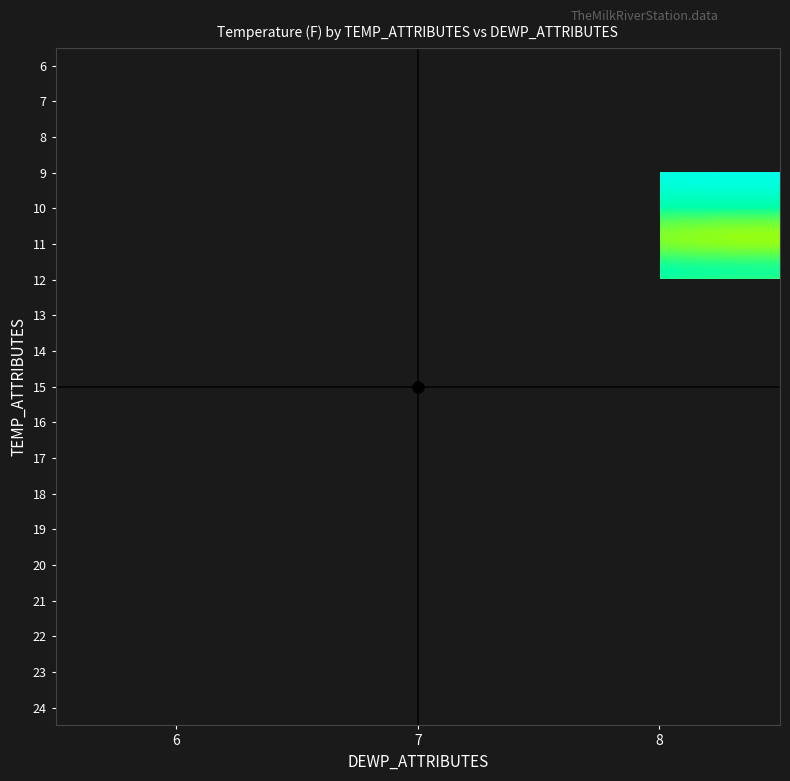

Which has a higher value, 7 or 8?

8